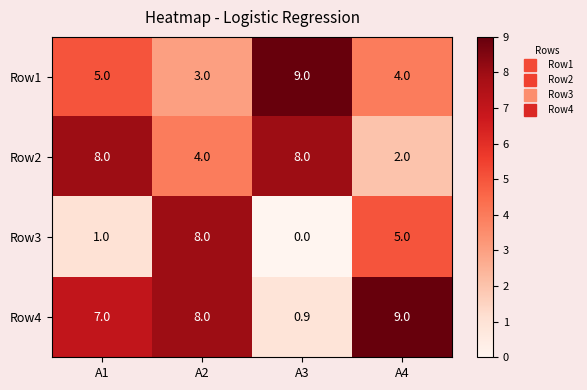

What is the difference between the maximum and minimum values in the Row4 series?

8.1